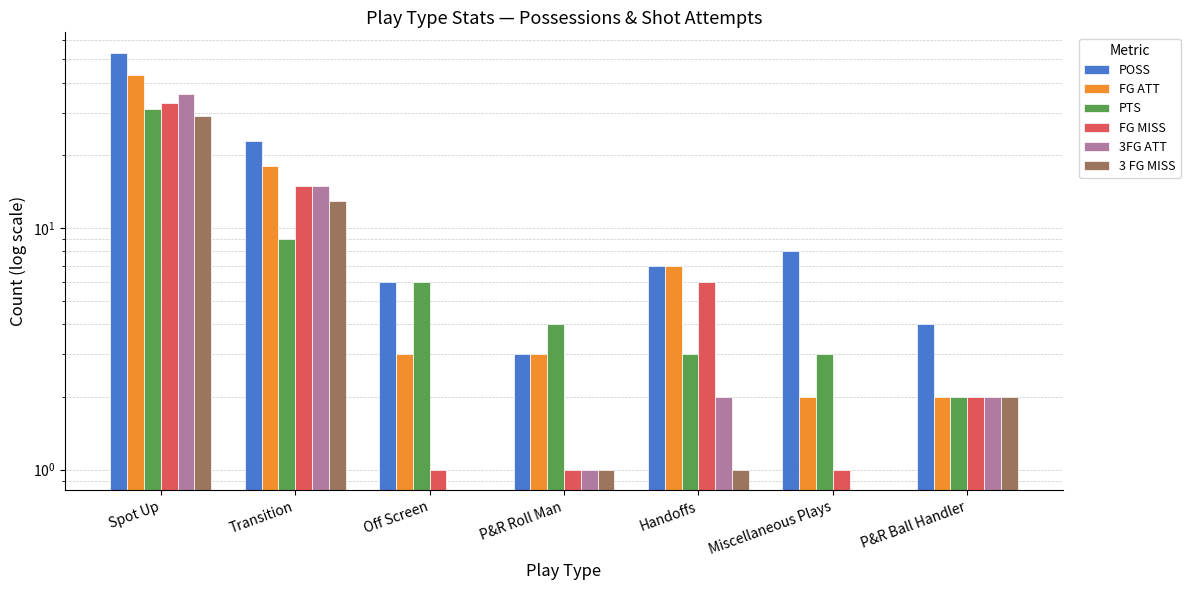

Rank the series by their maximum value, from highest to lowest.

POSS, FG ATT, 3FG ATT, FG MISS, PTS, 3 FG MISS